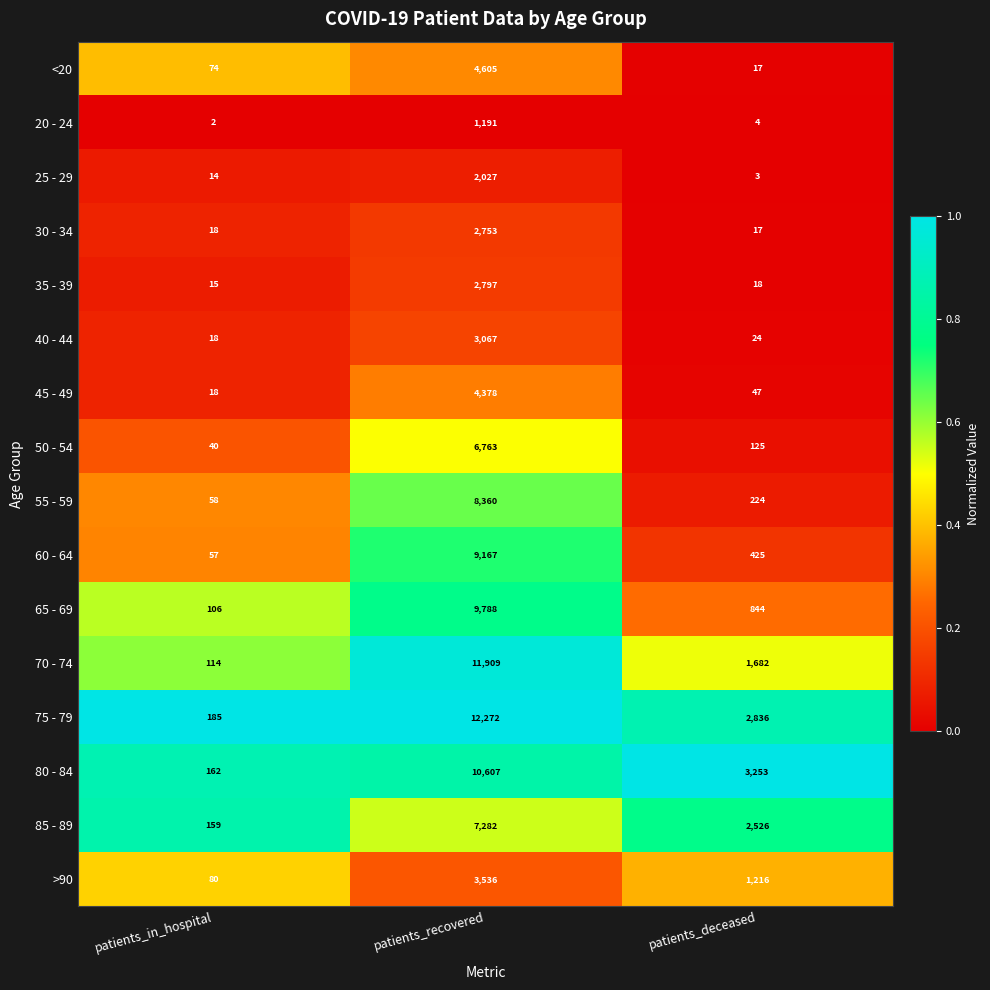

What is the sum of the 80 - 84 values at patients_in_hospital and patients_recovered?

10769